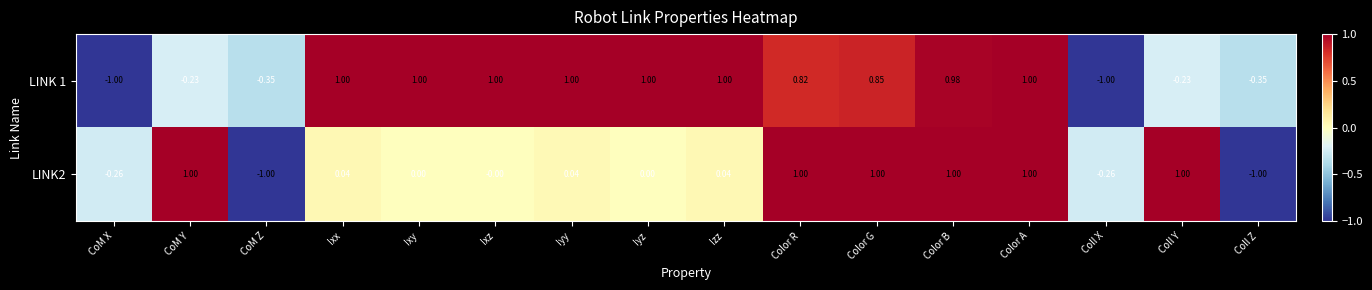

What is the spread (max minus min) of values at Ixx?

1.0